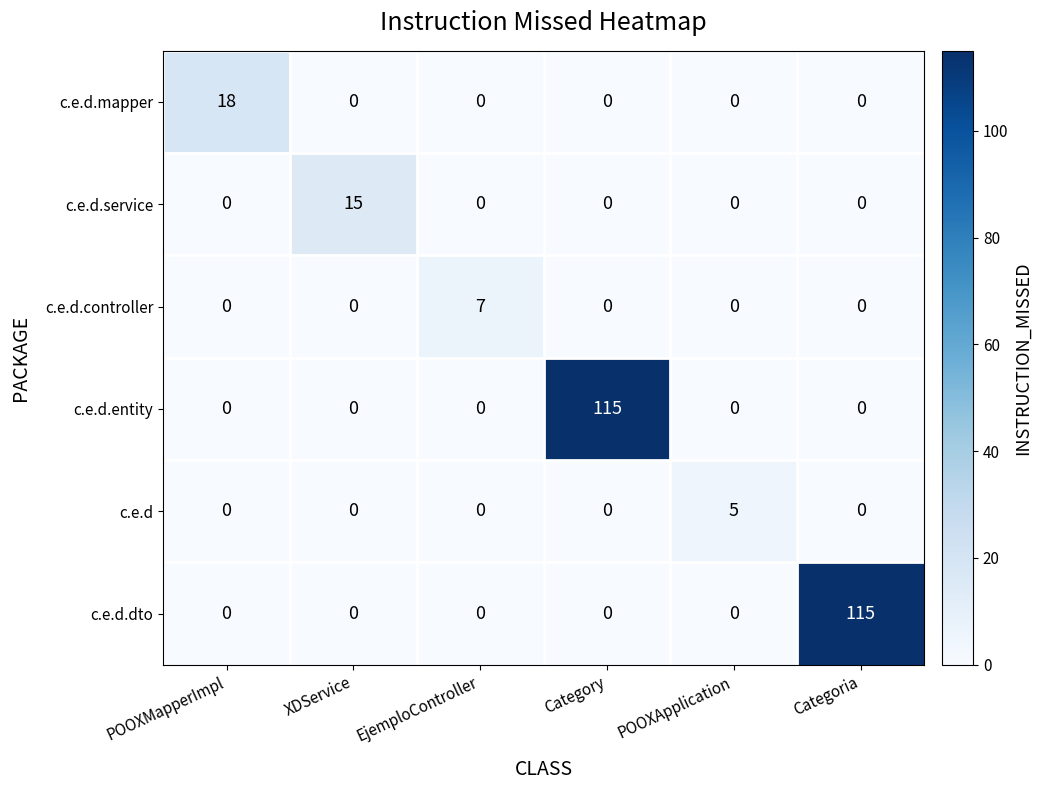

What is the greatest value displayed?

115